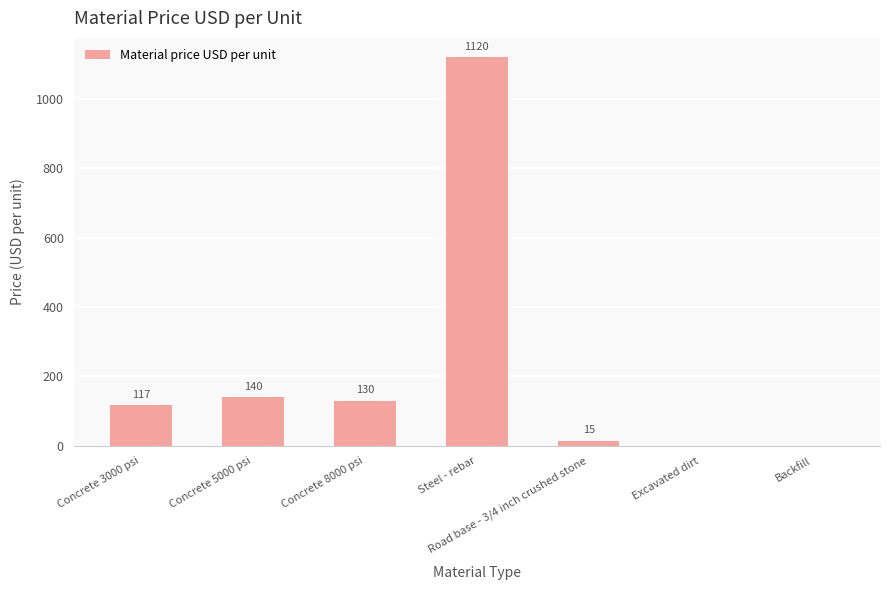

What is the change in value from Concrete 5000 psi to Road base - 3/4 inch crushed stone?

-125